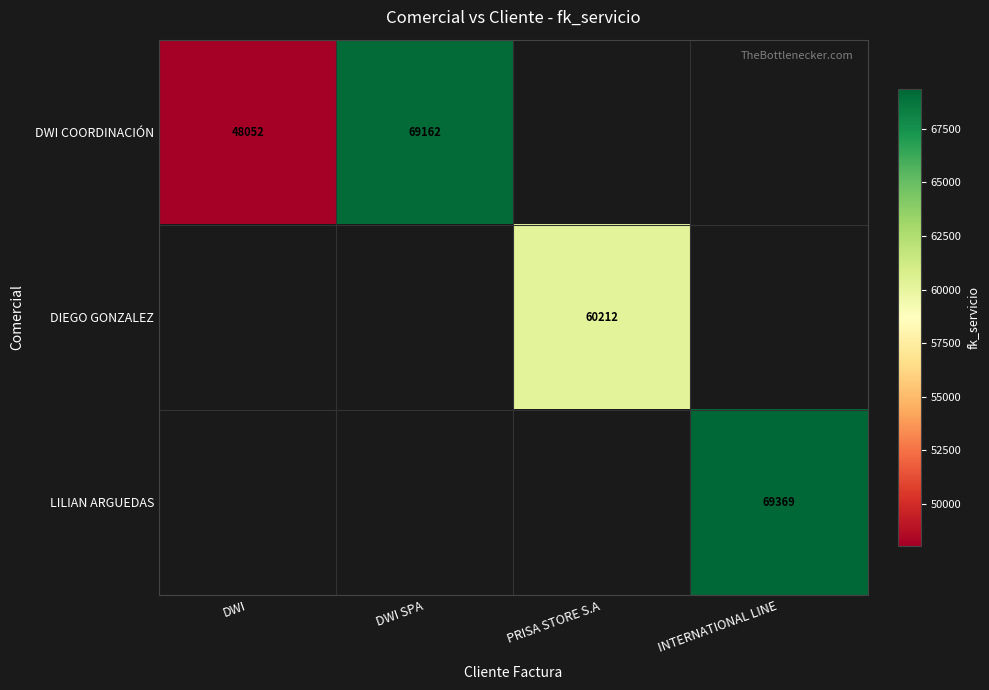

Is it true that LILIAN ARGUEDAS equals 30640 at INTERNATIONAL LINE?

False